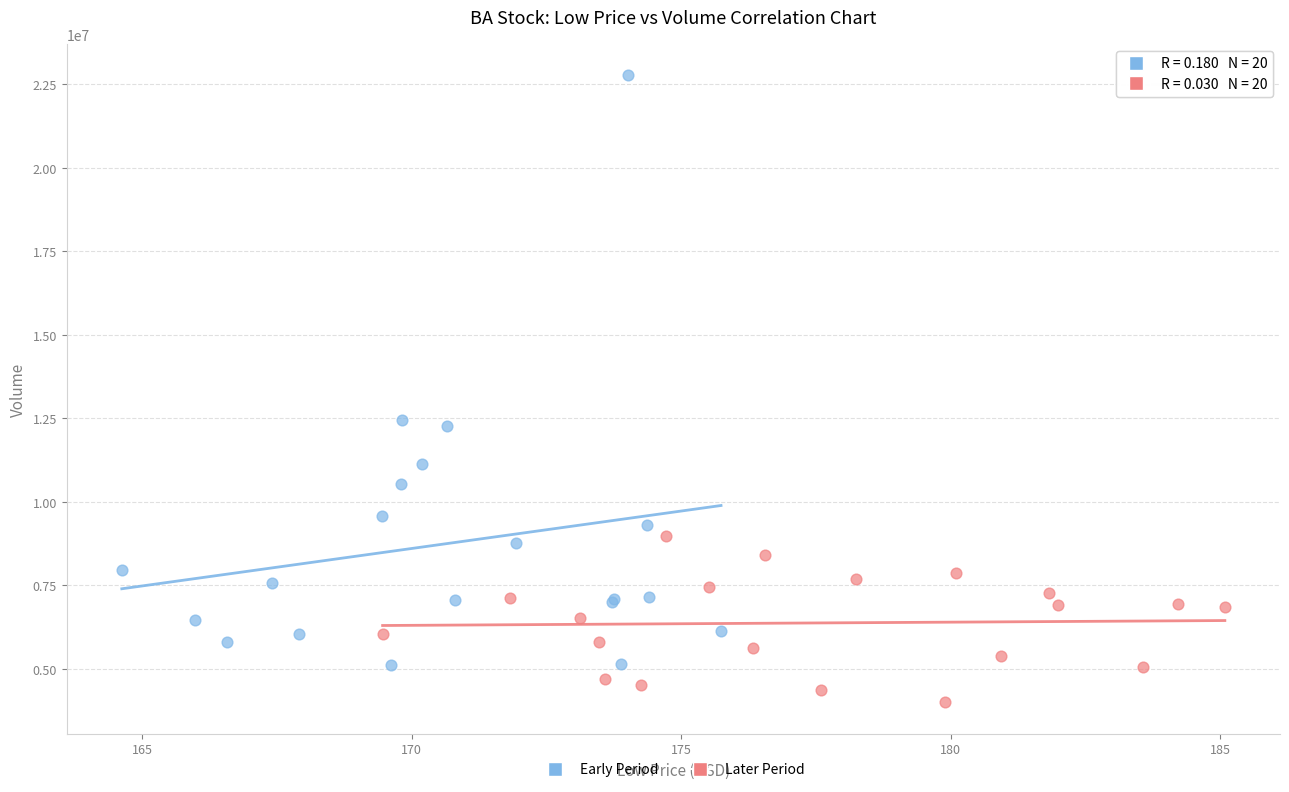

What are all the series names shown in the legend?

Early Period, Later Period